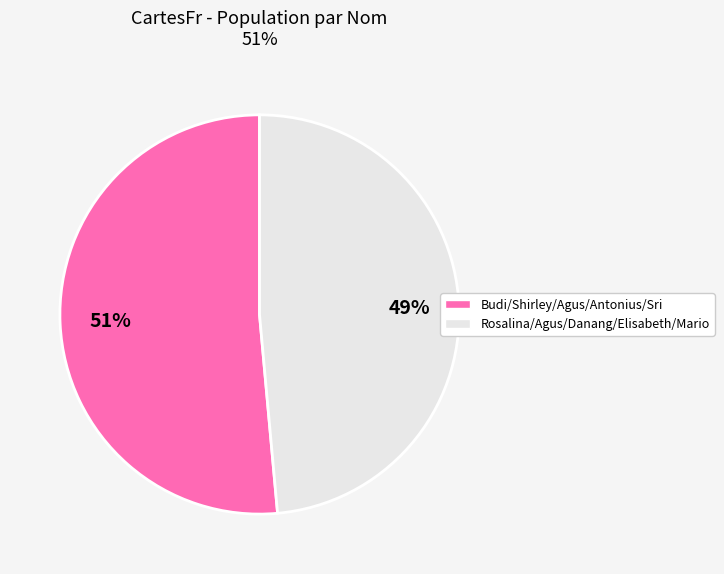

To the nearest percent, what is the average slice percentage?

50%